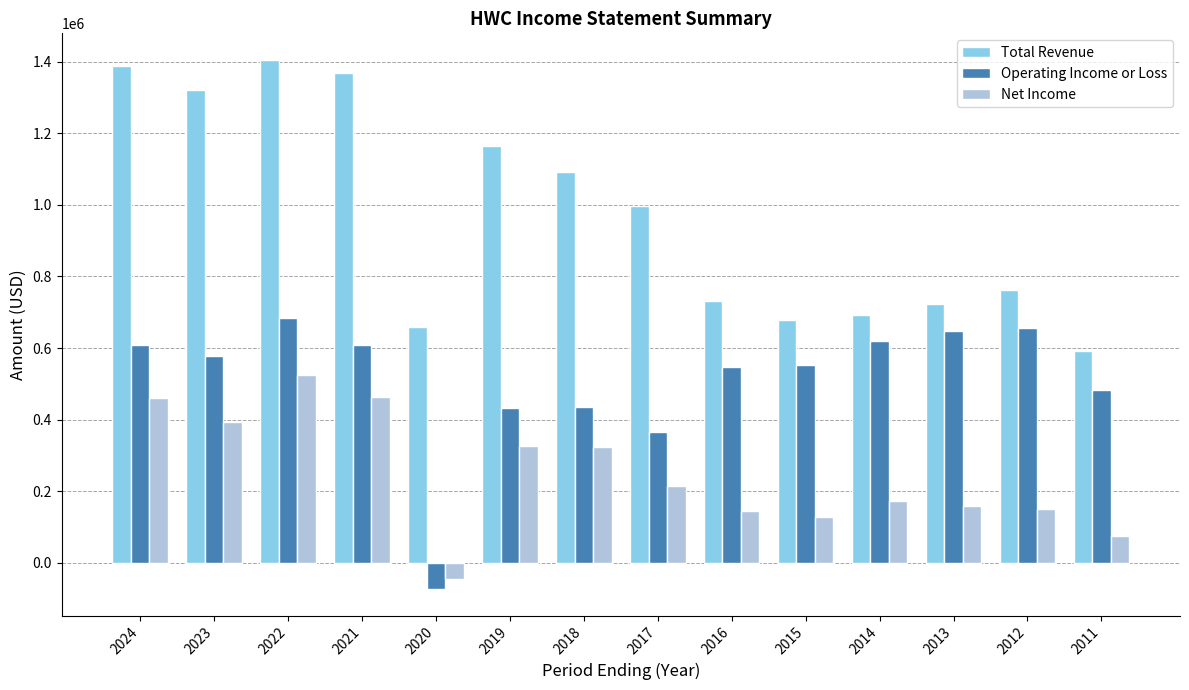

What is the value of the Operating Income or Loss bar at the 4th from the left?

608400